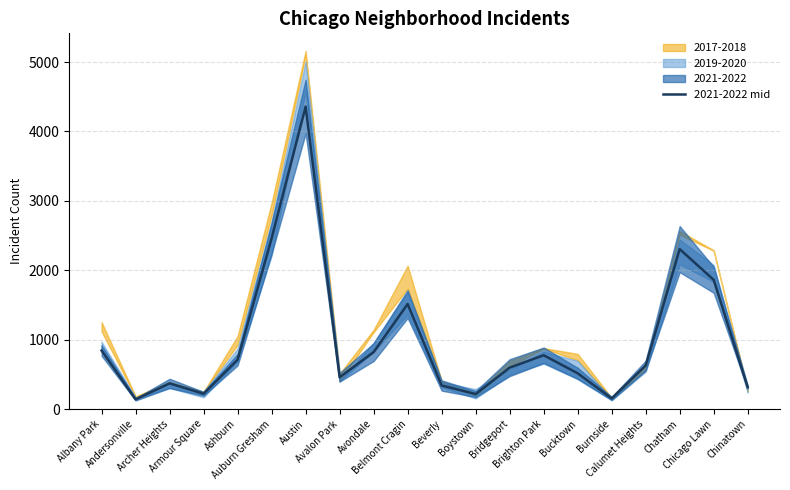

Reading right to left, list all the values displayed in this chart.

315.0	1861.5	2304.5	627.5	152.5	515.0	775.0	596.0	216.0	339.0	1513.0	820.5	457.0	4358.0	2461.0	711.0	220.0	369.5	139.0	842.5